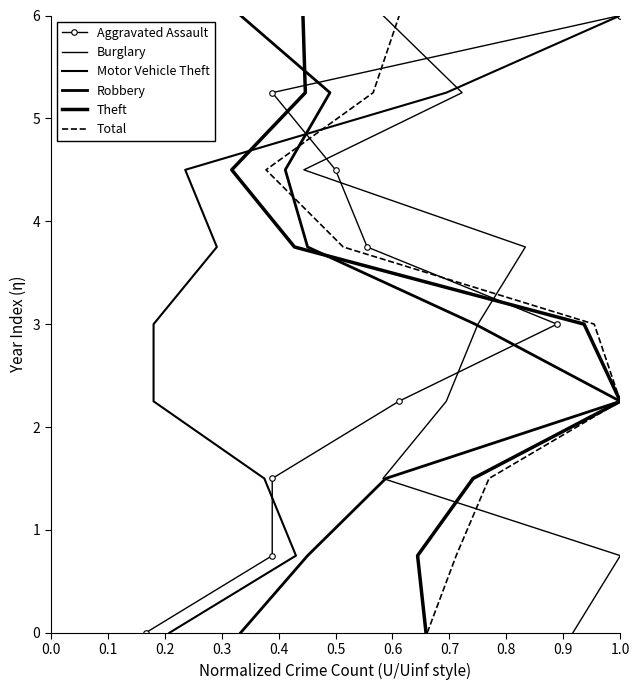

What is the greatest value displayed?

6.0